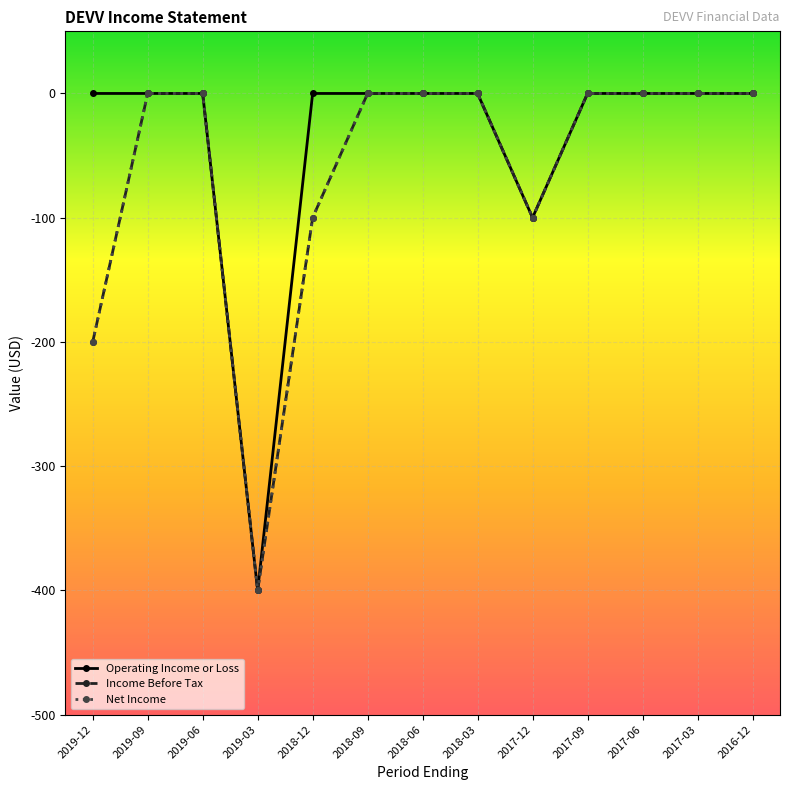

Does the chart have visible grid lines?

Yes